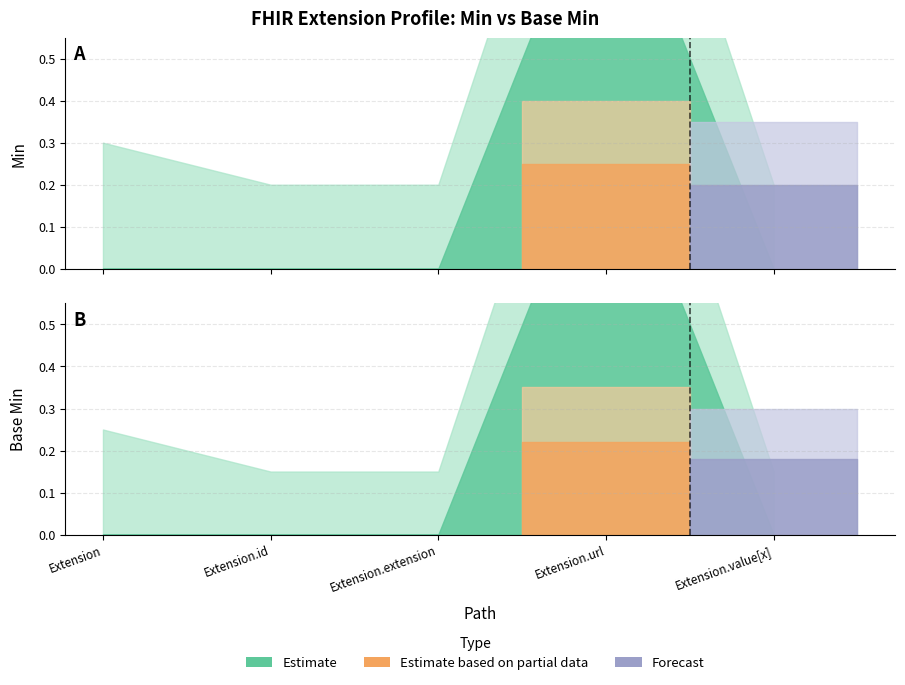

Does the chart display data point markers on the line(s)?

No